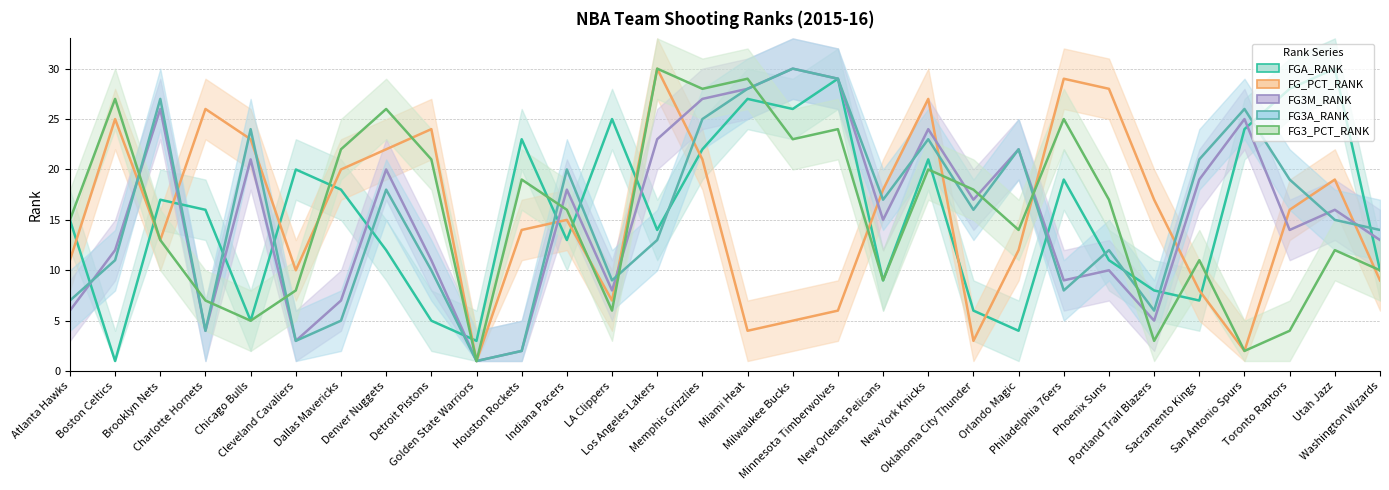

Is the value of FG3_PCT_RANK at San Antonio Spurs greater than the value of FG_PCT_RANK at Golden State Warriors?

Yes